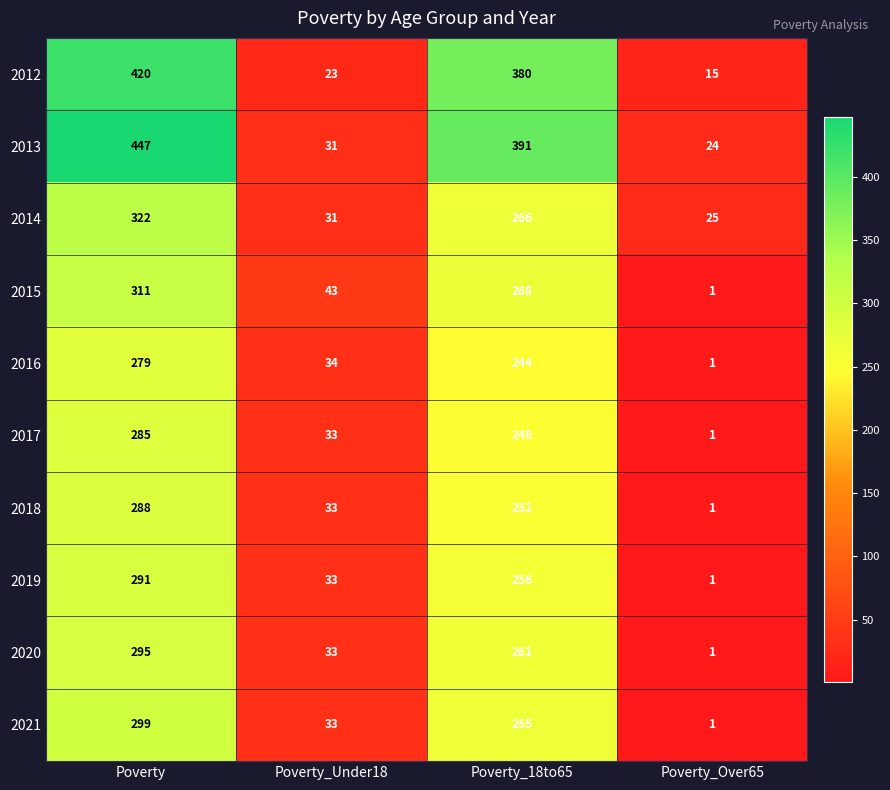

What is the sum of all 2013 values?

893